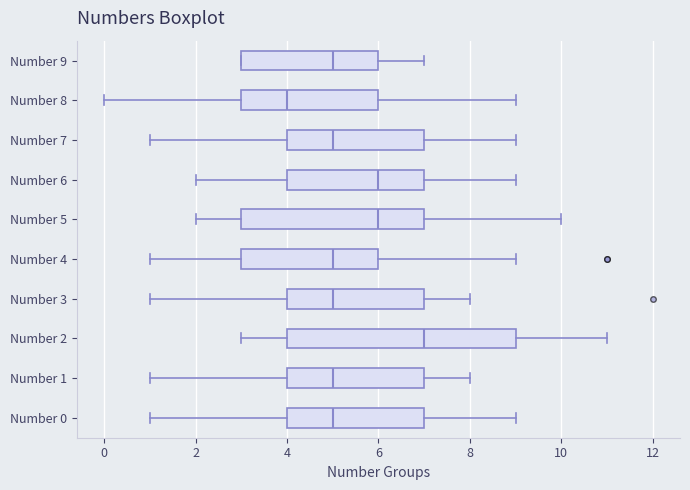

Which box is the widest, from its left edge to its right edge?

Number 2